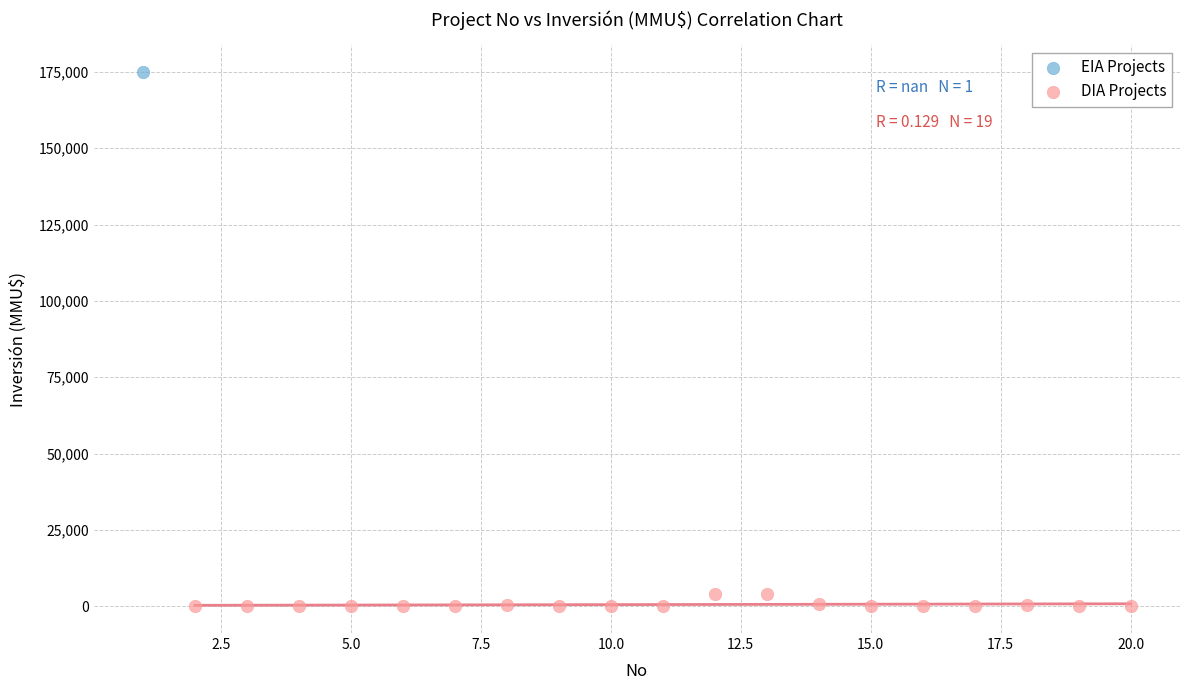

What are all the series names shown in the legend?

EIA Projects, DIA Projects